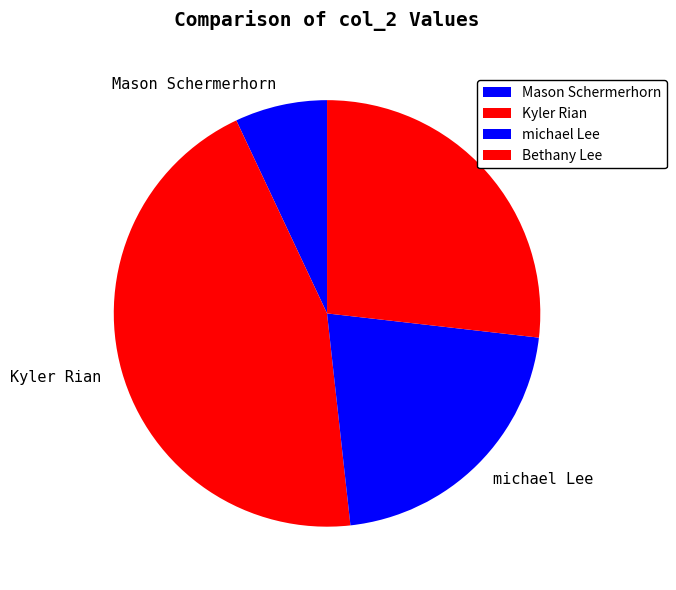

Which category has the biggest portion of the pie?

Kyler Rian